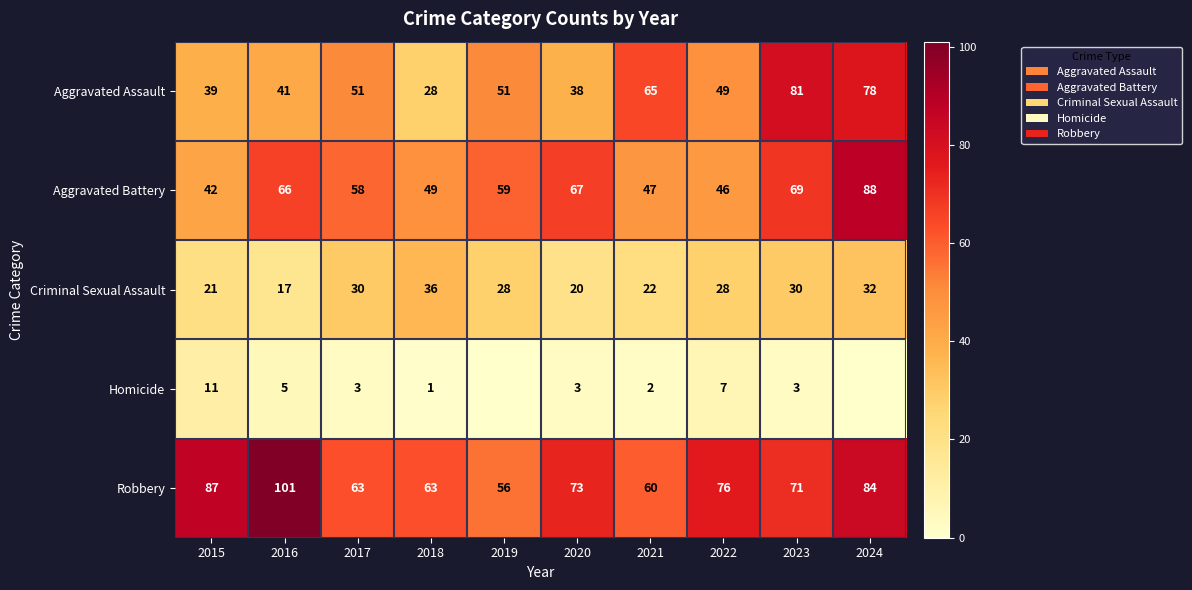

The Aggravated Battery series shows 41 at 2019. True or false?

False